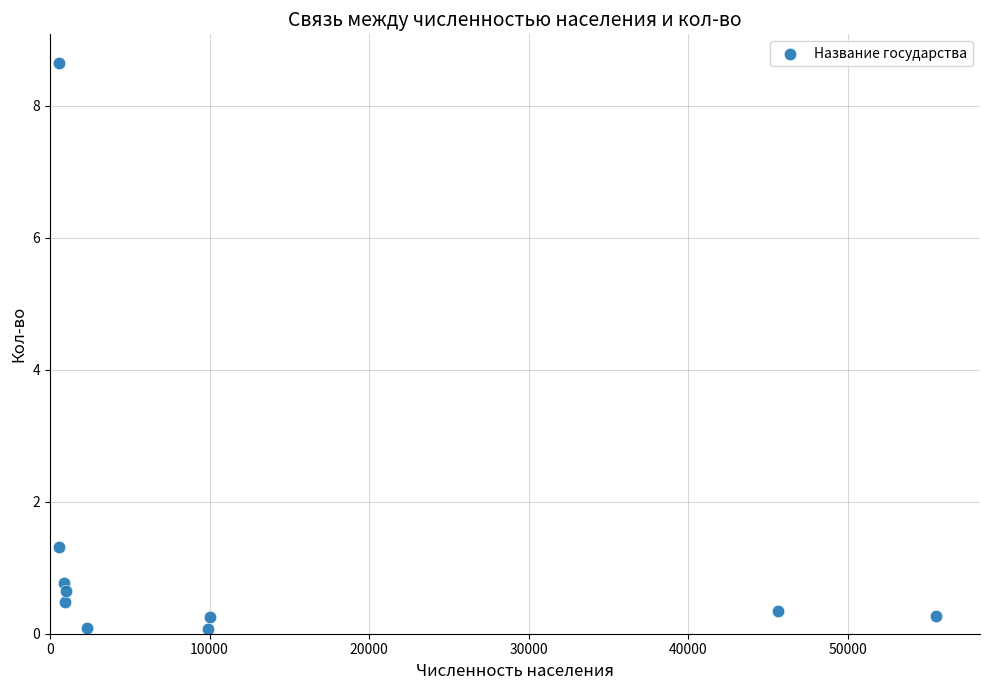

What is the range of X values (max minus min)?

54994.0